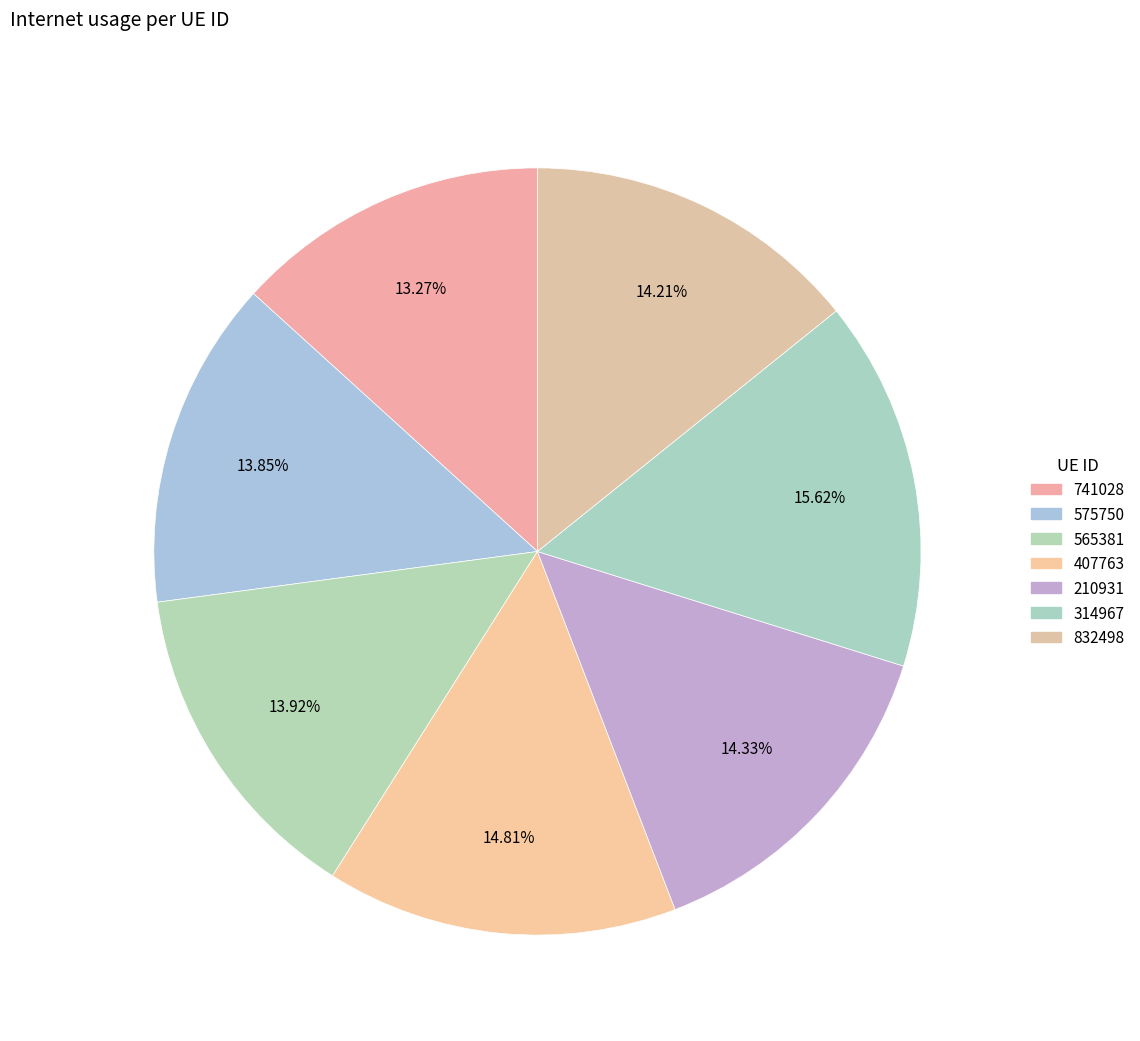

Between 575750 and 741028, which is larger?

575750